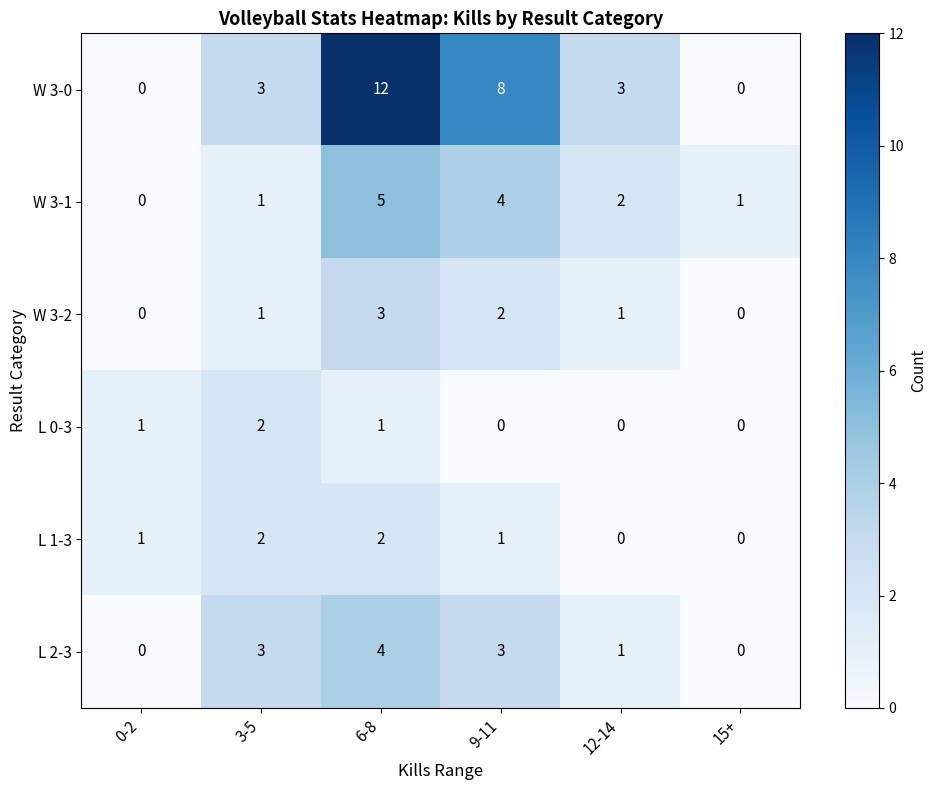

What is the sum of all L 1-3 values?

6